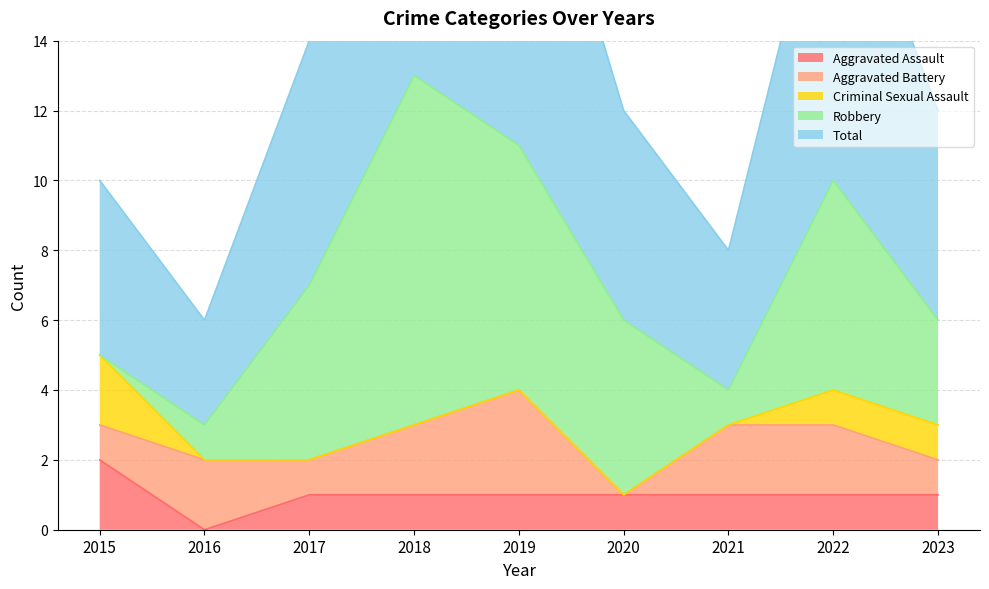

Which series ends up on top after the final intersection of Aggravated Battery and Robbery?

Robbery